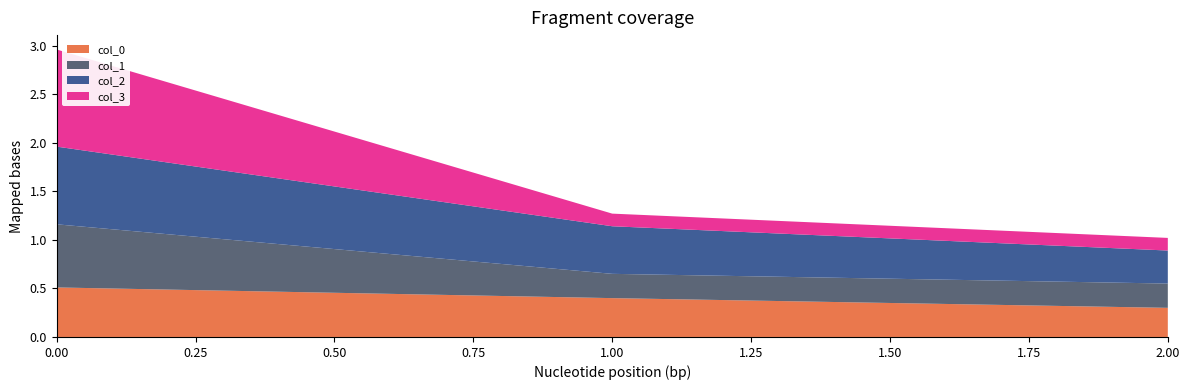

Reading left to right, transcribe all the data shown in this chart.

col_0: 0.5	0.4	0.3
col_1: 0.7	0.2	0.2
col_2: 0.8	0.5	0.3
col_3: 1.0	0.1	0.1